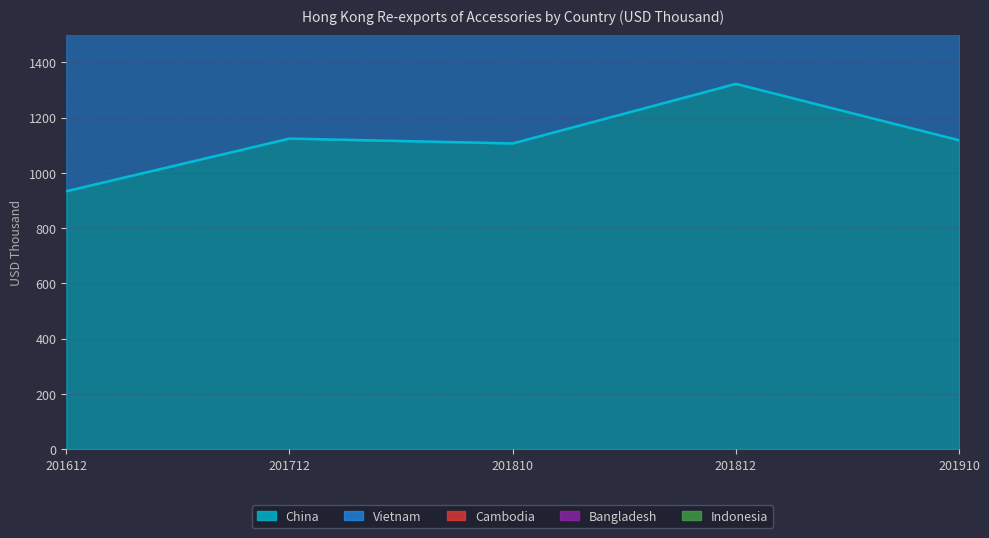

Reading left to right, list all the values displayed in this chart.

China: 201612=933.4	201712=1124.0	201810=1106.4	201812=1322.2	201910=1118.1
Vietnam: 201612=754.8	201712=746.9	201810=470.4	201812=567.1	201910=429.4
Cambodia: 201612=155.4	201712=253.9	201810=148.0	201812=189.1	201910=217.4
Bangladesh: 201612=204.6	201712=180.9	201810=216.5	201812=252.6	201910=205.0
Indonesia: 201612=142.0	201712=131.4	201810=59.6	201812=66.0	201910=41.4